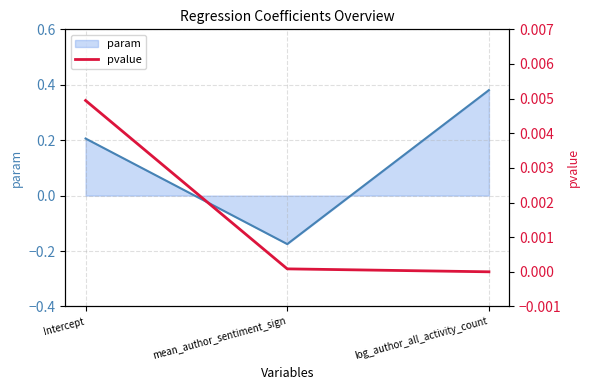

Where does the param series first go above 0?

Intercept